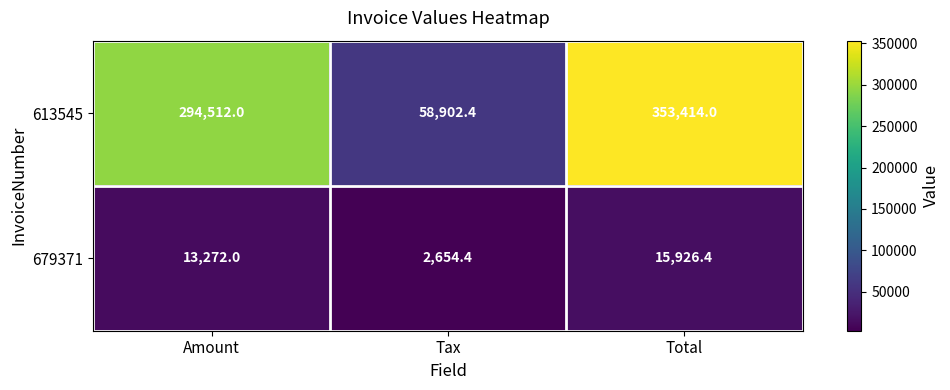

The 613545 series shows 294512.0 at Amount. True or false?

True